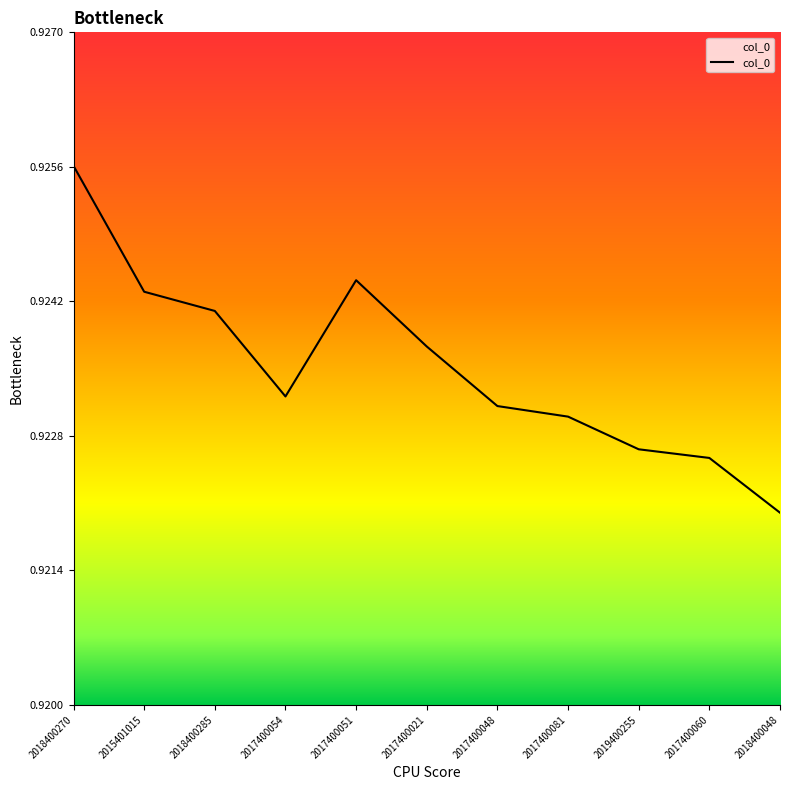

At which label is the value closest to 0?

2018400048